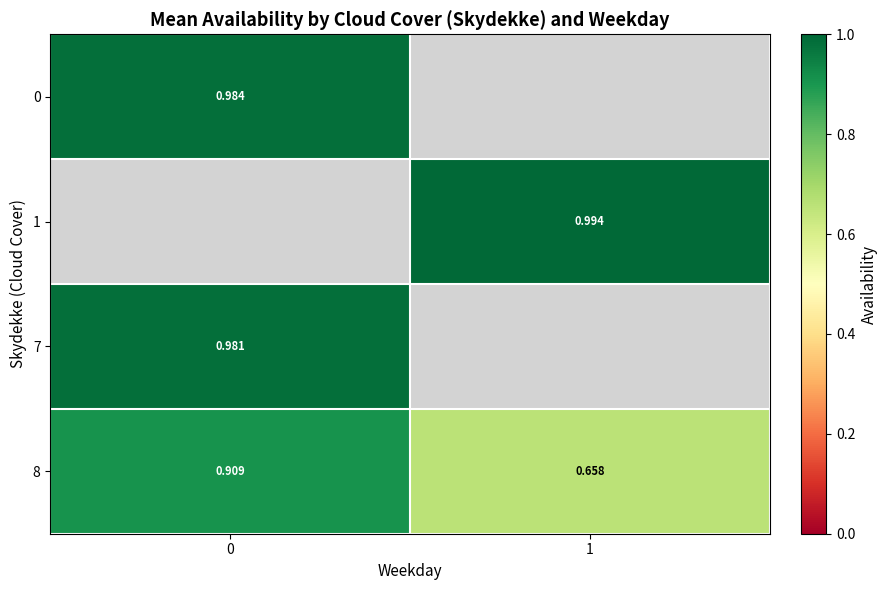

Is the value of 7 at 0 greater than the value of 1 at 1?

No